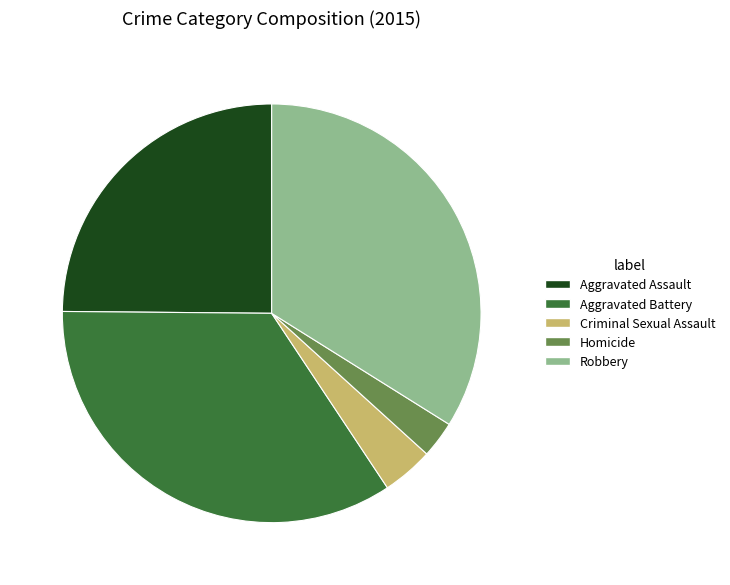

Rank the categories by value from highest to lowest.

Aggravated Battery, Robbery, Aggravated Assault, Criminal Sexual Assault, Homicide